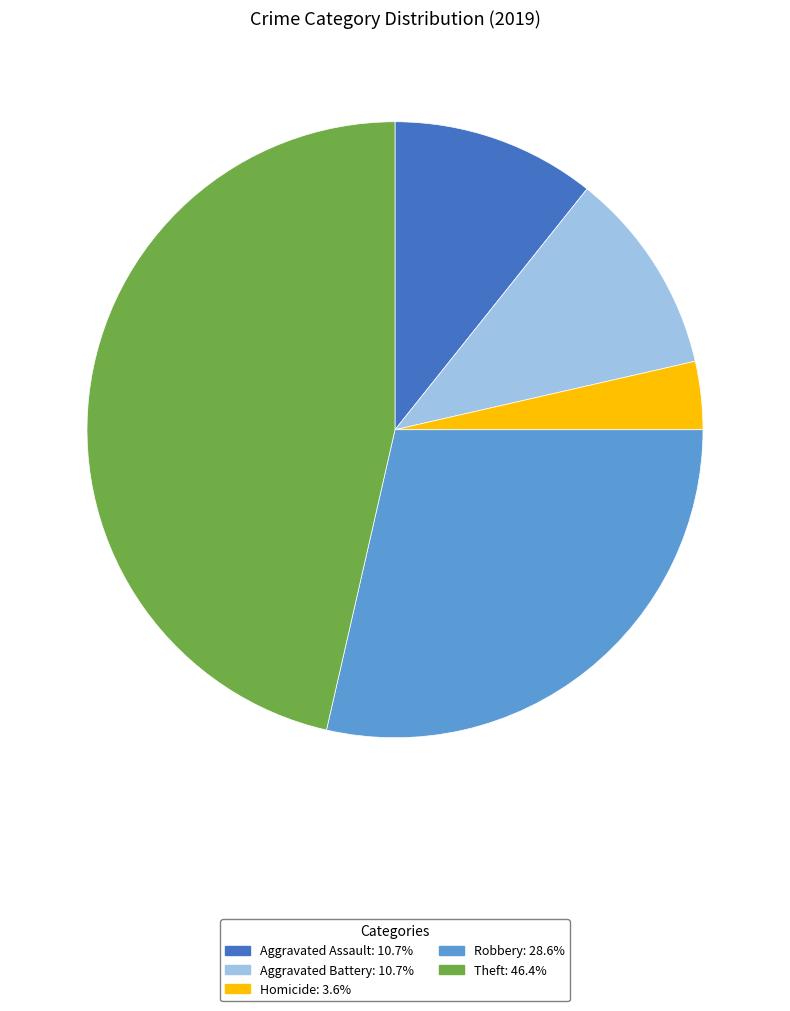

Does Aggravated Battery: 10.7% account for over 50% of the chart?

No